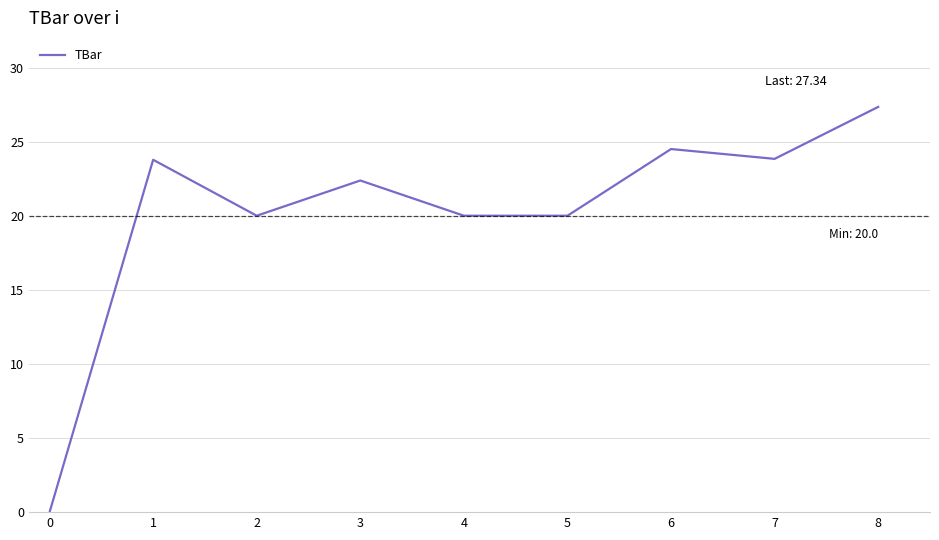

Reading left to right, transcribe all the data shown in this chart.

0.0	23.8	20.0	22.4	20.0	20.0	24.5	23.8	27.3